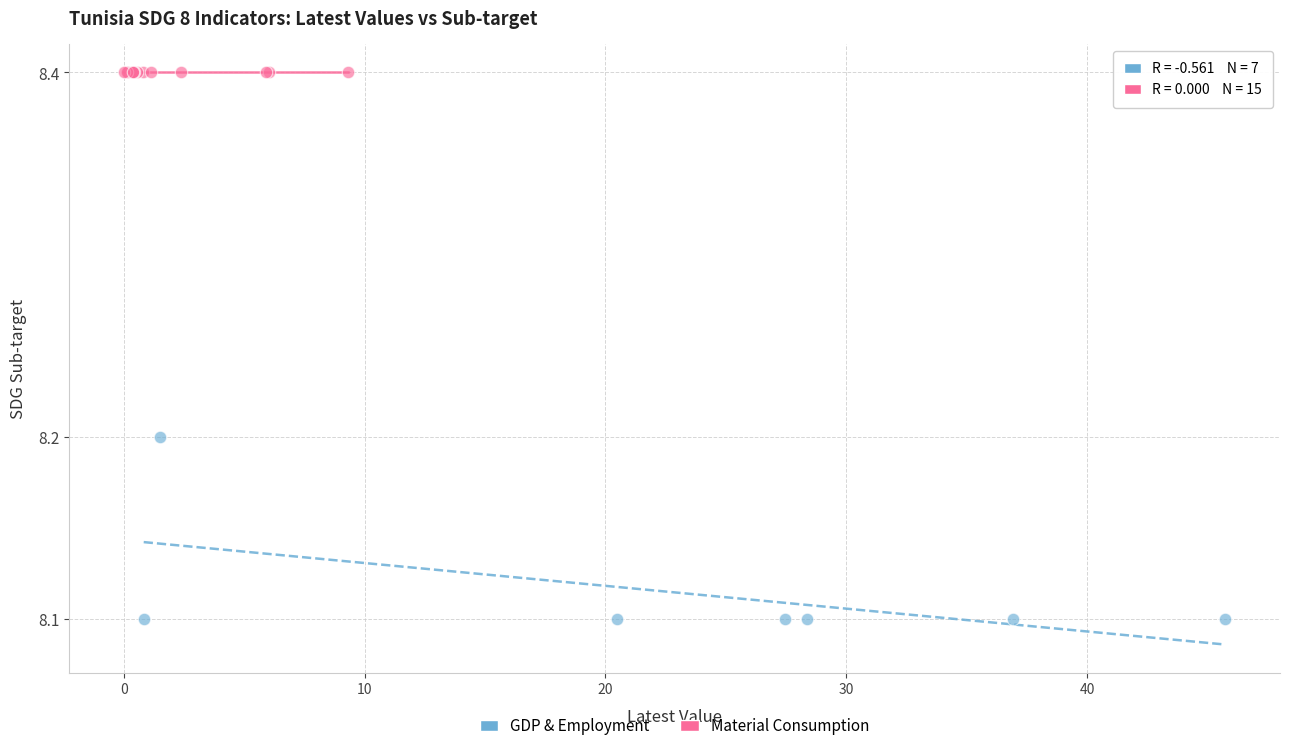

Which series contains the lowest Y value?

GDP & Employment